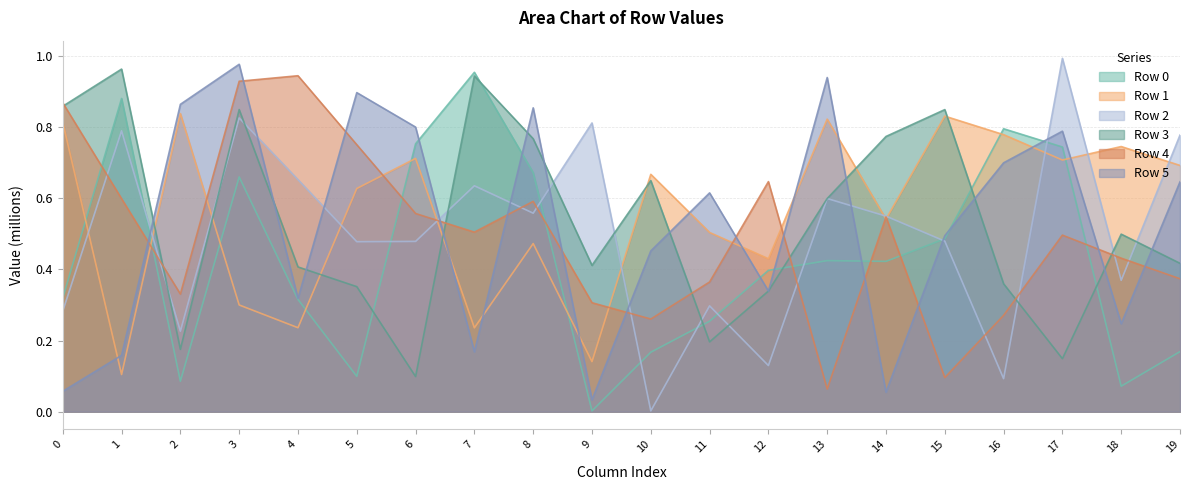

What is the average value of the Row 4 series?

0.5